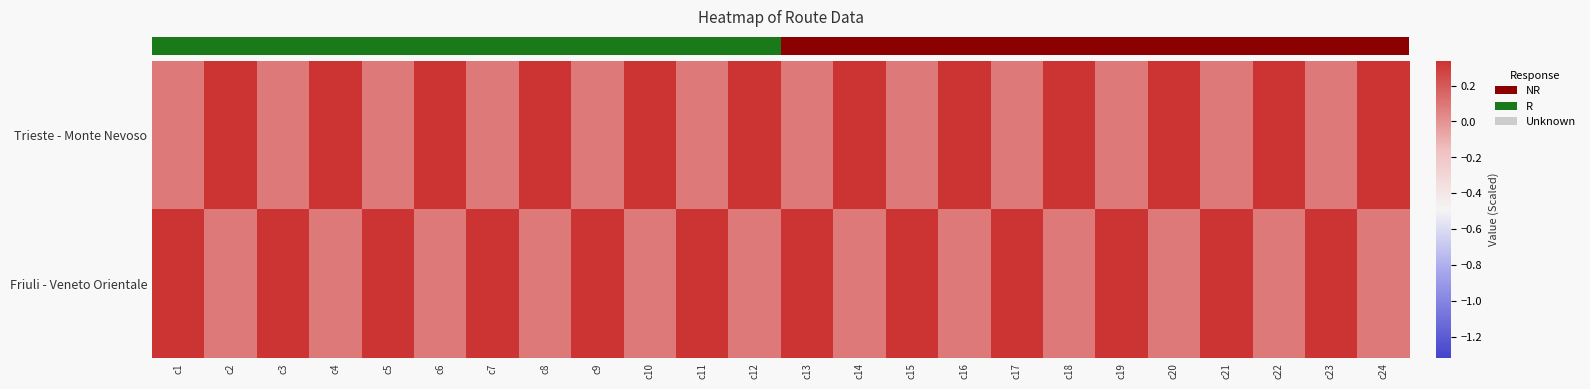

Count the number of categories in the chart.

24